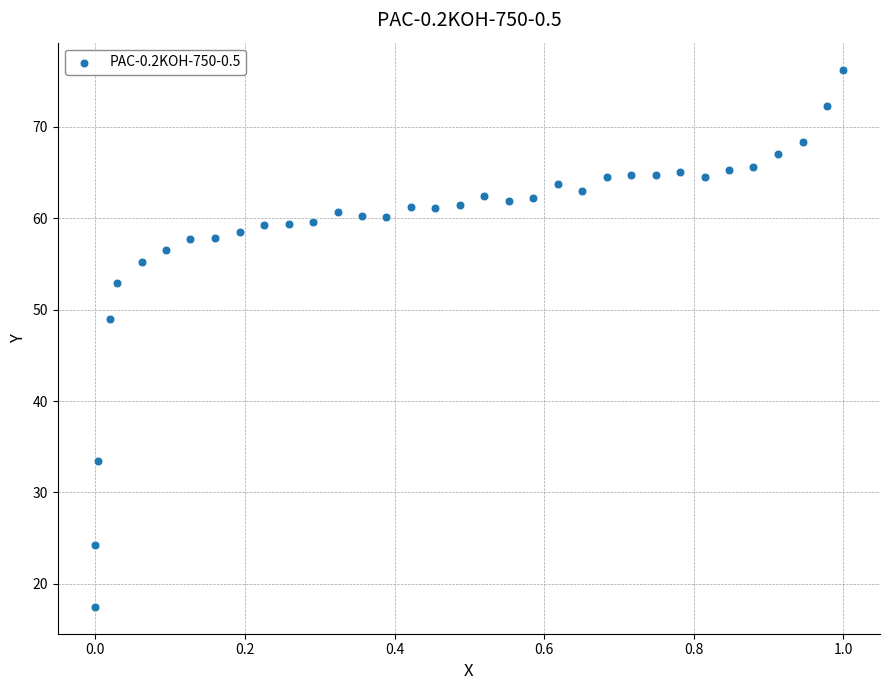

What Y value in the scatter plot is closest to 46?

48.9